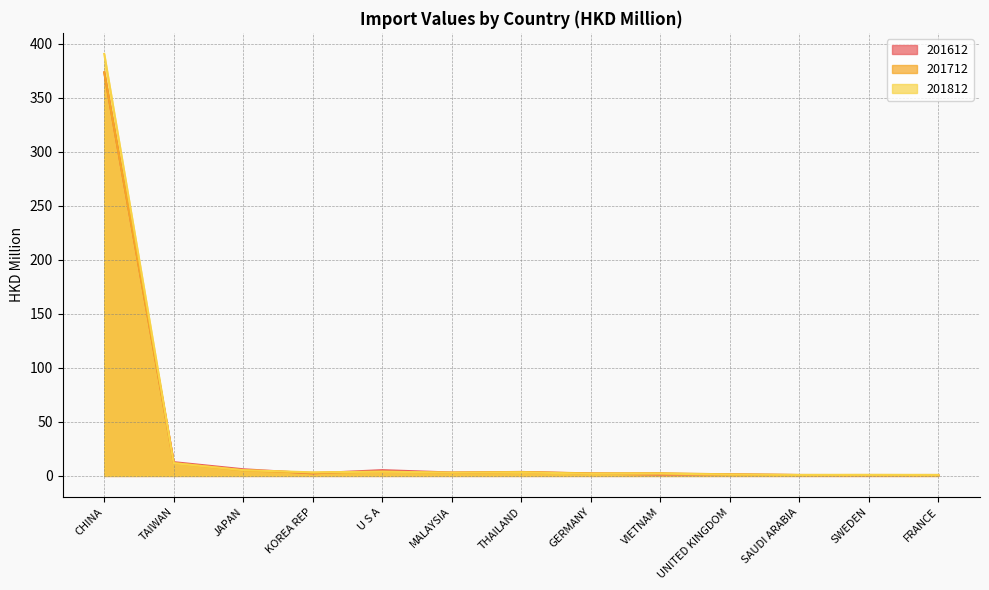

Count the number of categories in the chart.

13